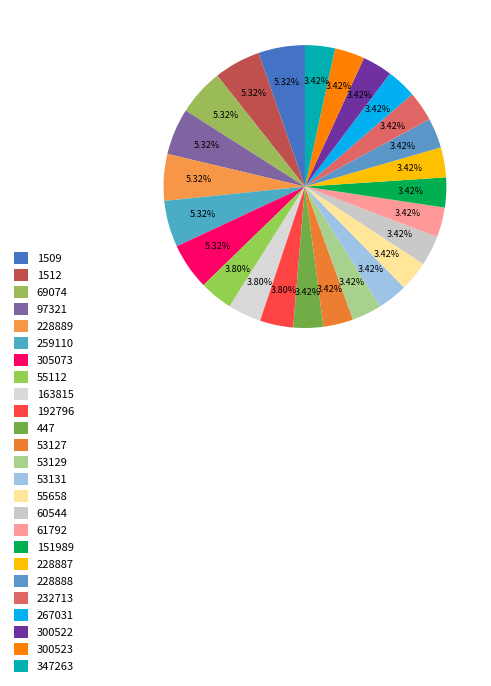

The 53129 slice represents 13% of the pie. True or false?

False